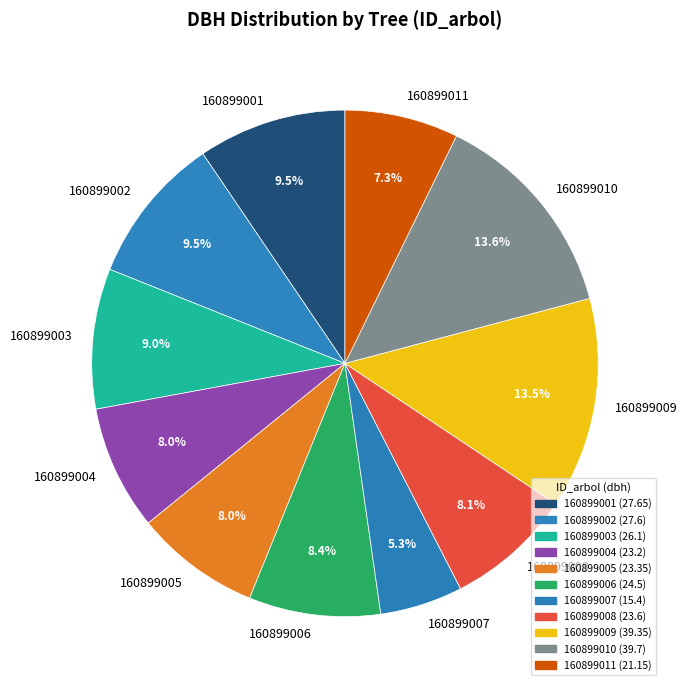

Between 160899008 and 160899010, which is larger?

160899010